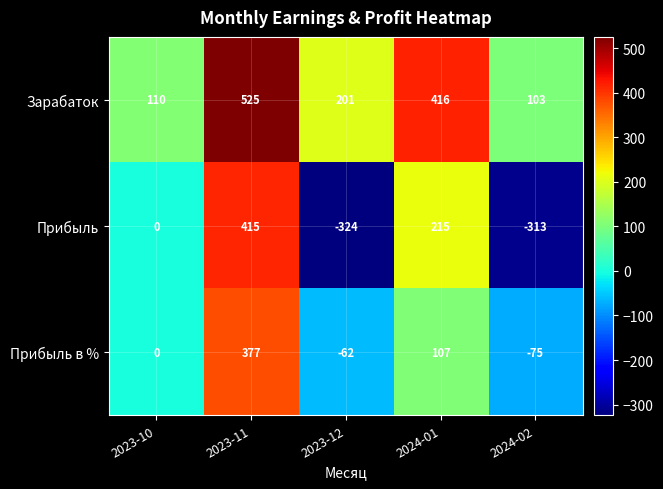

At 2024-01, list the series in order from largest to smallest.

Зарабаток, Прибыль, Прибыль в %